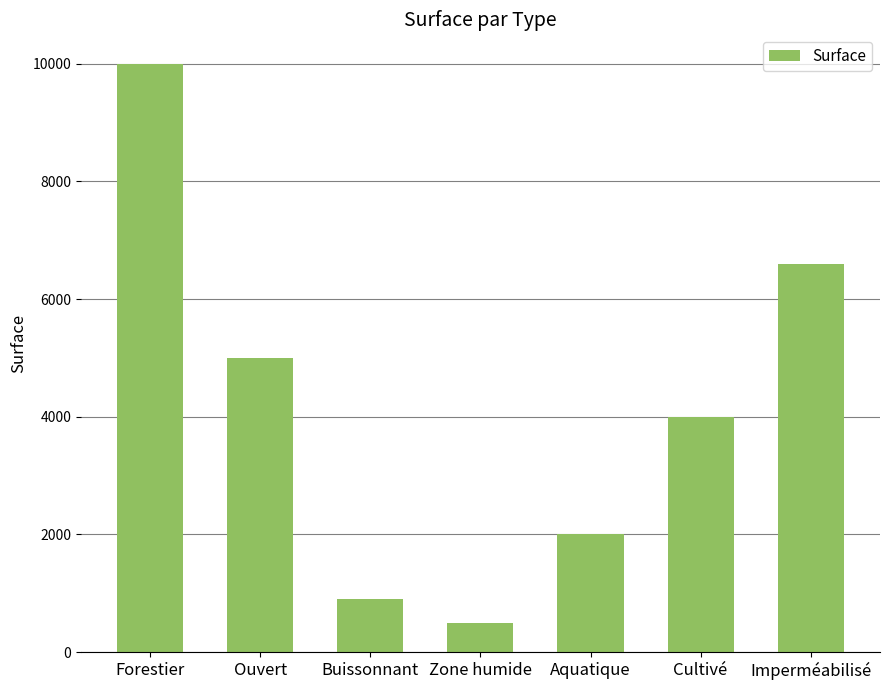

What position from the right is Cultivé?

2